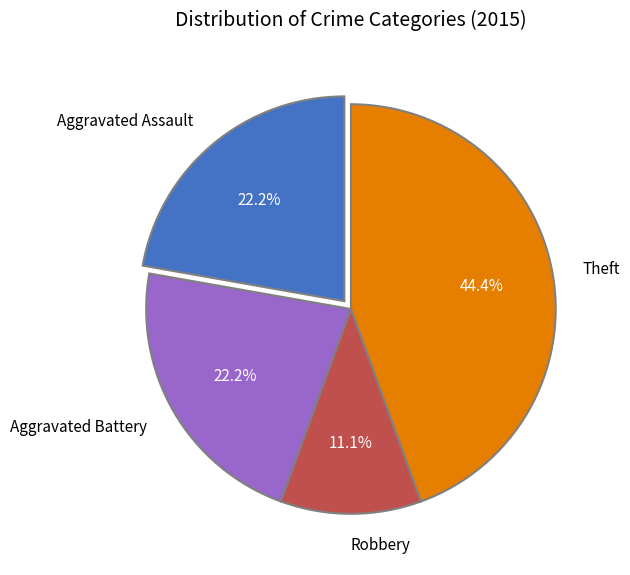

Is Aggravated Assault the majority of the pie?

No